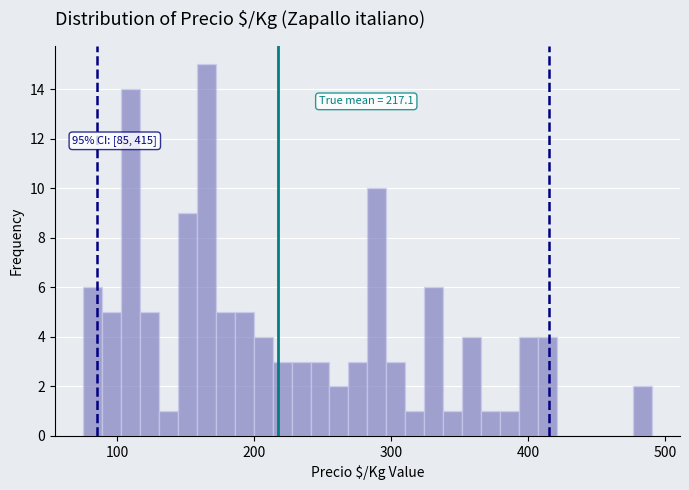

Around what value on the x-axis is the tallest bar? Give the approximate position of its centre, as read against the axis.

160